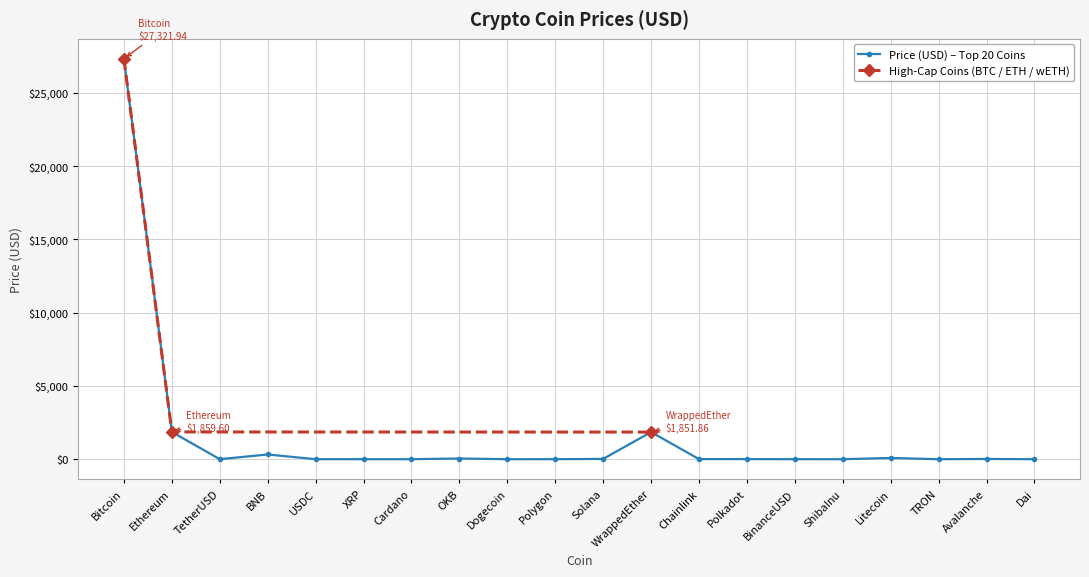

Which has a higher value, BinanceUSD or Bitcoin?

Bitcoin